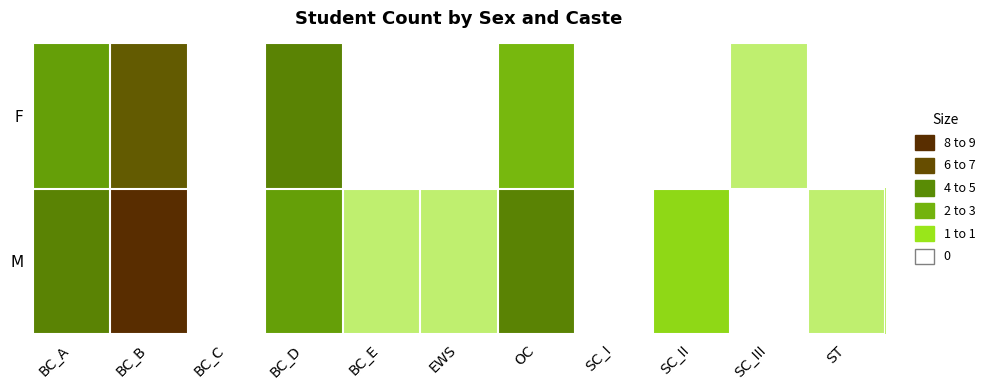

How many series are shown in this chart?

2